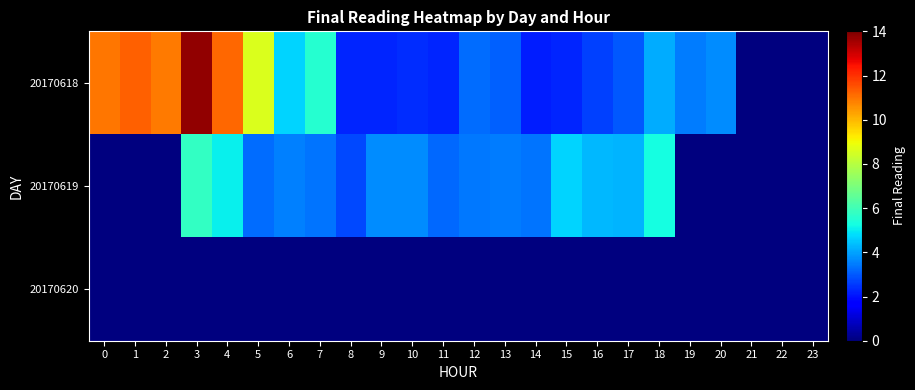

At which category is the sum across all series the highest?

3